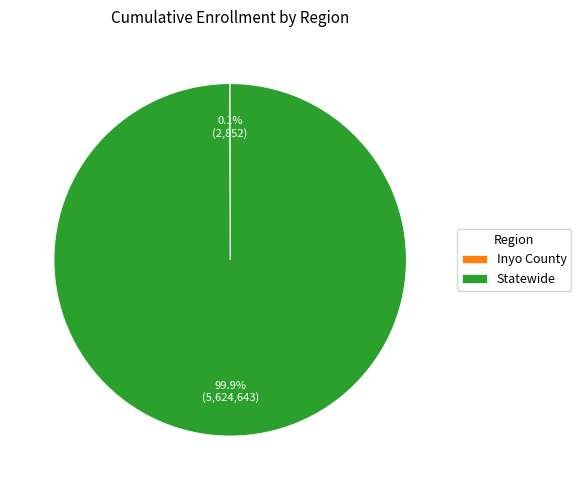

Is Statewide the majority of the pie?

Yes